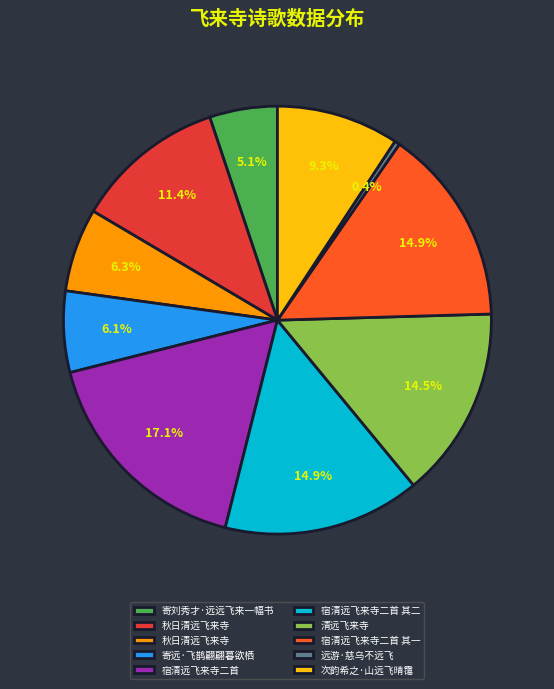

Is there any slice that represents more than half of the pie?

No